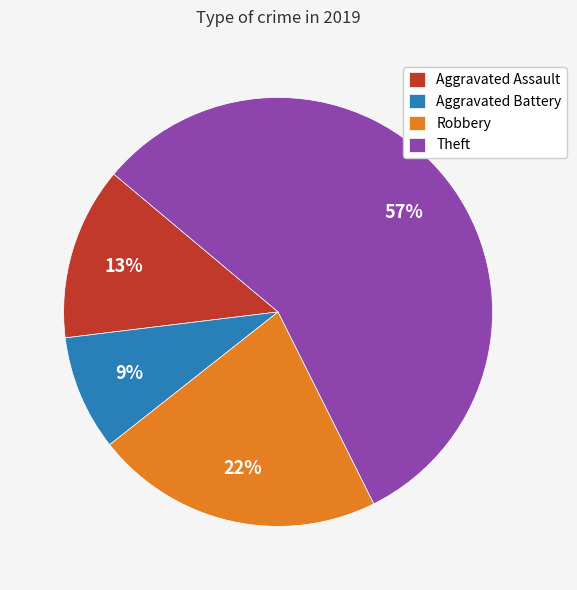

Which category has the biggest portion of the pie?

Theft